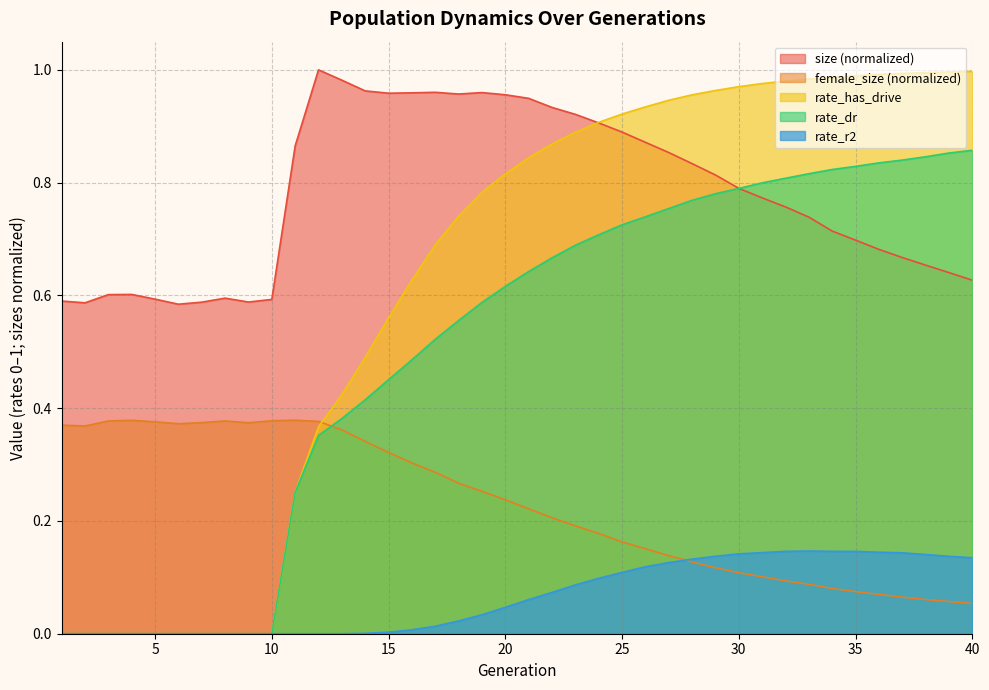

At which label does female_size reach its peak?

11